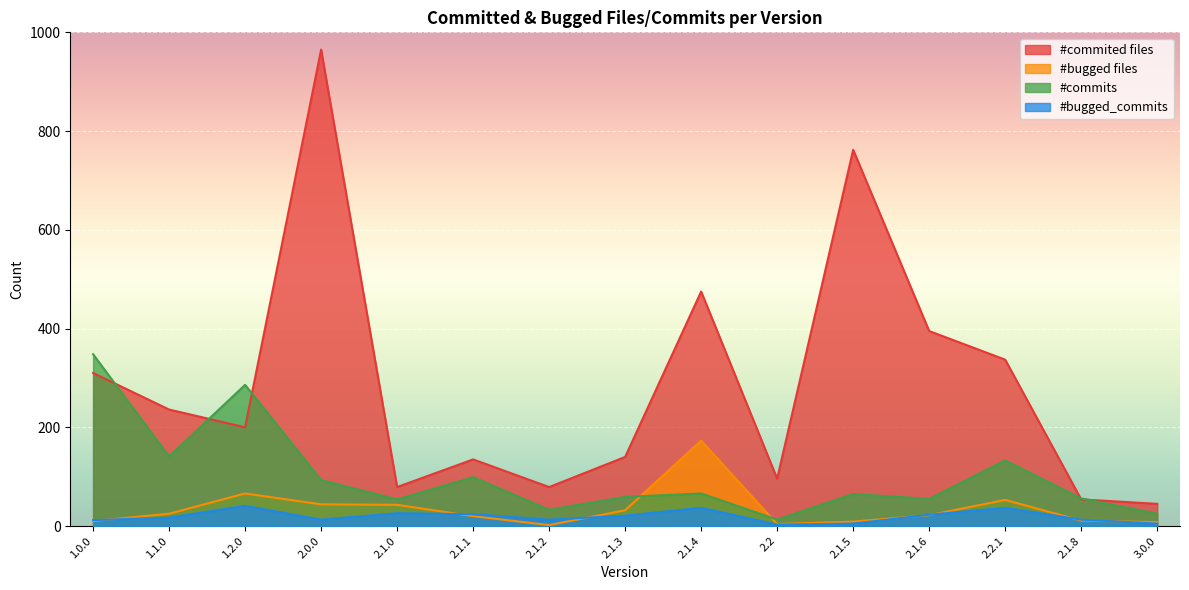

How many interior local valleys does the #bugged_commits series have?

3